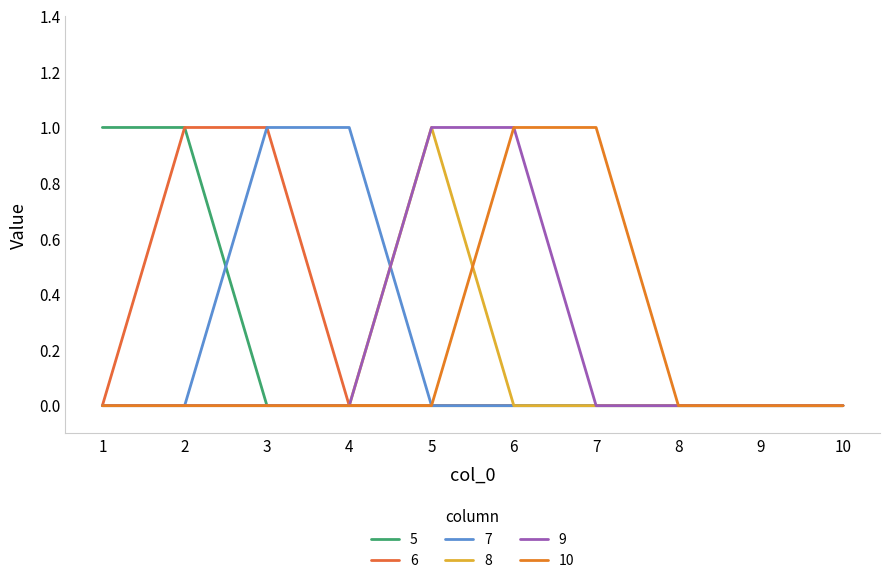

Reading left to right, transcribe all the data shown in this chart.

5: 1=1	2=1	3=0	4=0	5=0	6=0	7=0	8=0	9=0	10=0
6: 1=0	2=1	3=1	4=0	5=0	6=0	7=0	8=0	9=0	10=0
7: 1=0	2=0	3=1	4=1	5=0	6=0	7=0	8=0	9=0	10=0
8: 1=0	2=0	3=0	4=0	5=1	6=0	7=0	8=0	9=0	10=0
9: 1=0	2=0	3=0	4=0	5=1	6=1	7=0	8=0	9=0	10=0
10: 1=0	2=0	3=0	4=0	5=0	6=1	7=1	8=0	9=0	10=0